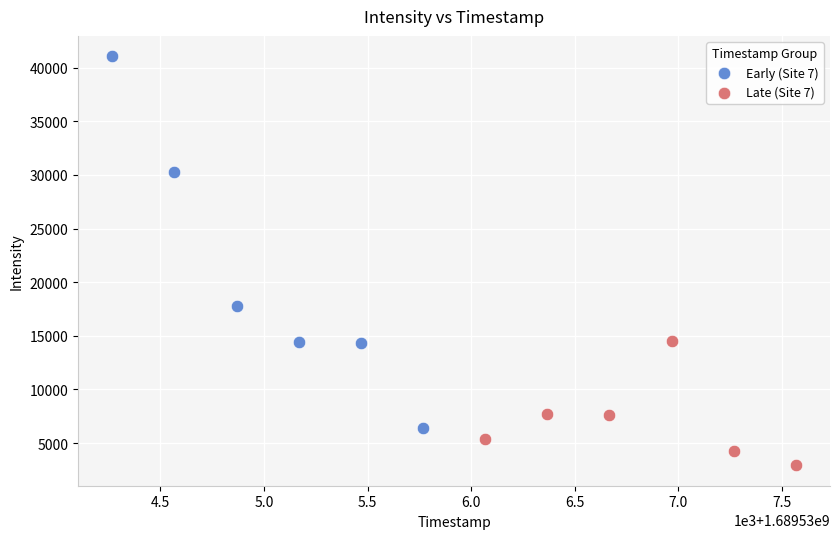

Which series has the largest Y range (max minus min)?

Early (Site 7)